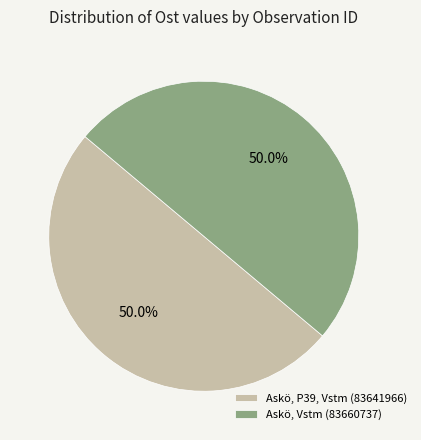

Combined, do Askö, P39, Vstm (83641966) and Askö, Vstm (83660737) account for over 50%?

Yes